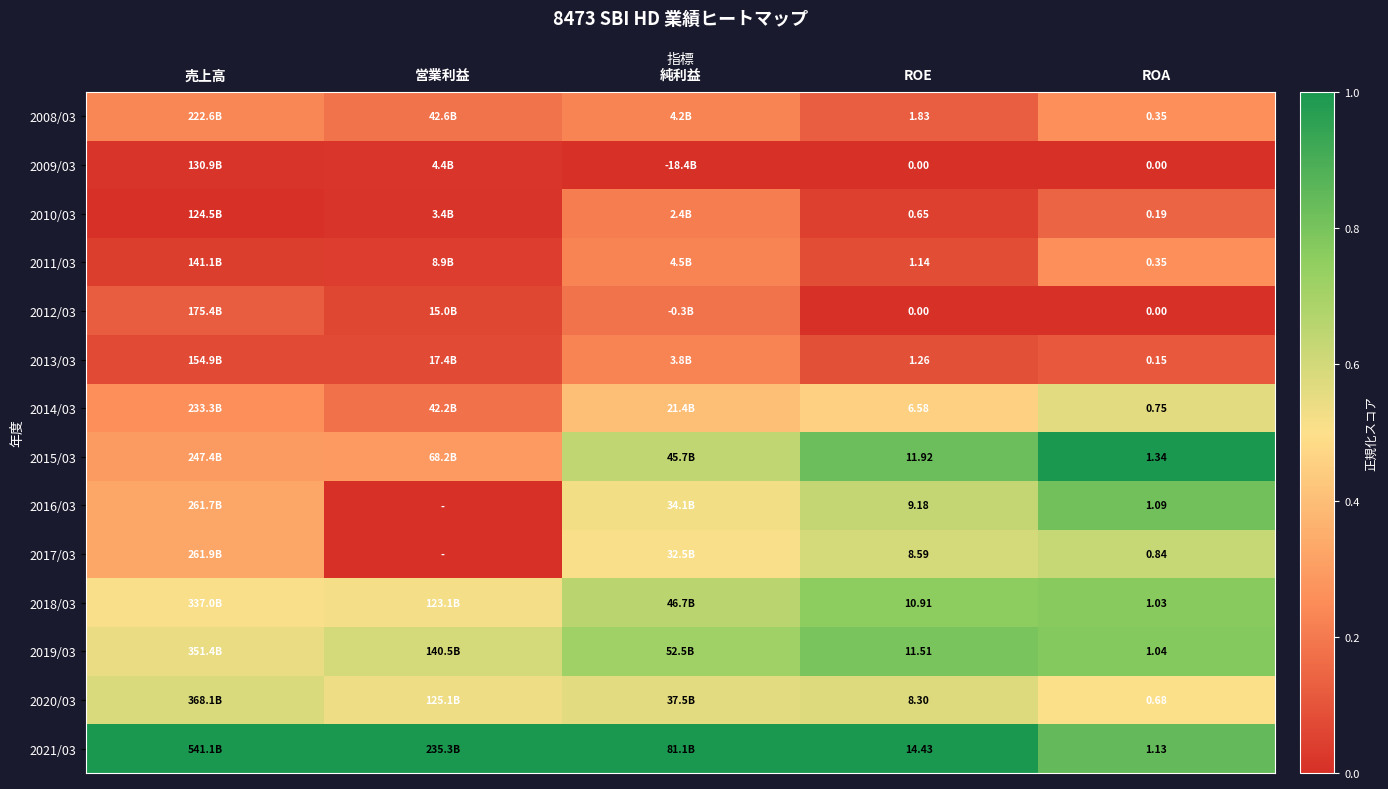

True or false: 2019/03 has a value of 0.4 at ROA.

False